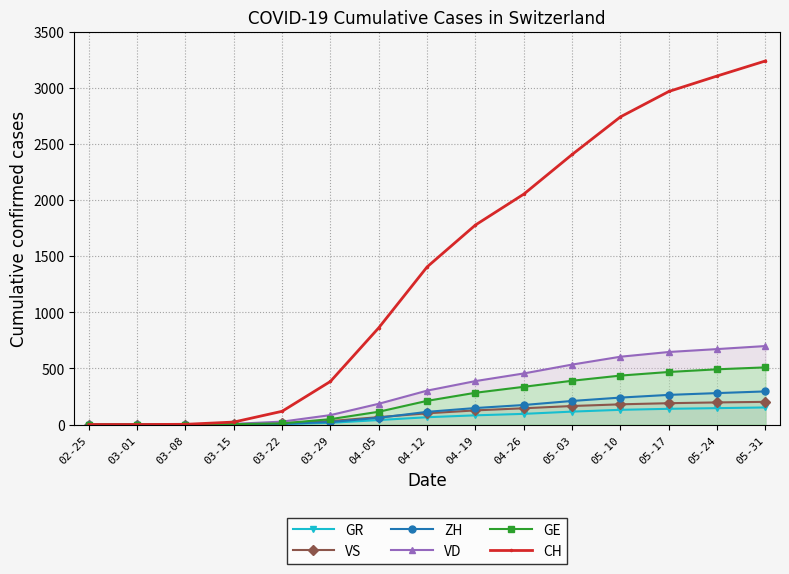

How many data points in GE are above 211?

7